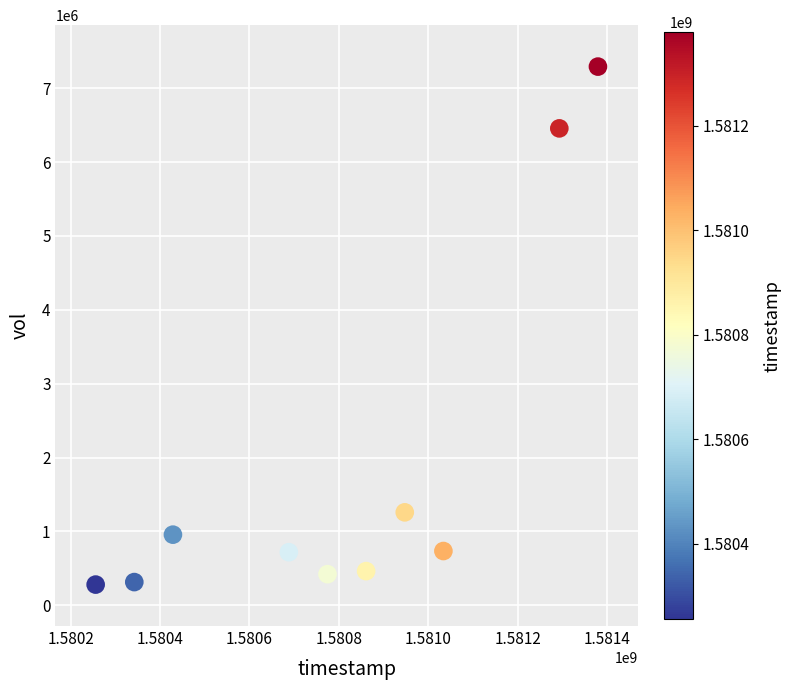

What is the average X value?

1580800320